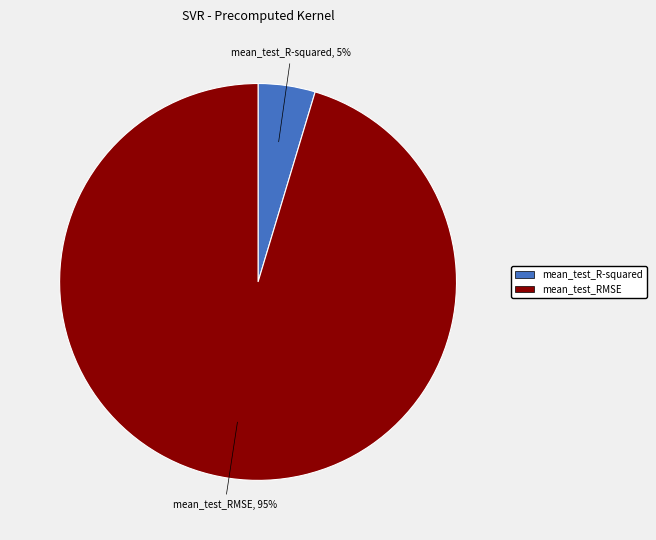

To the nearest percent, what is the combined percentage of mean_test_RMSE and mean_test_R-squared?

100%